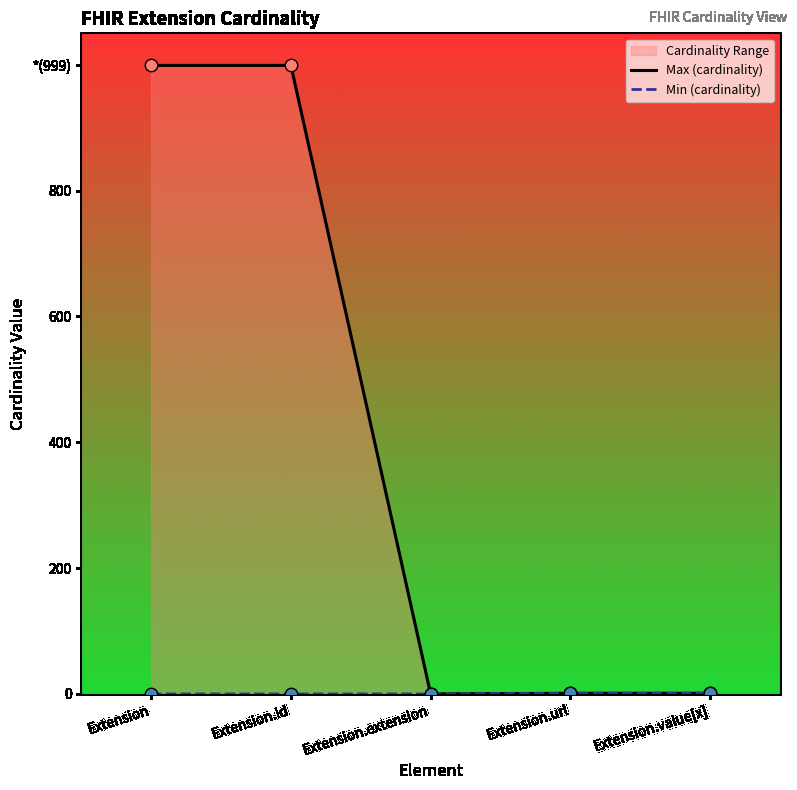

At which category is the sum across all series the highest?

Extension